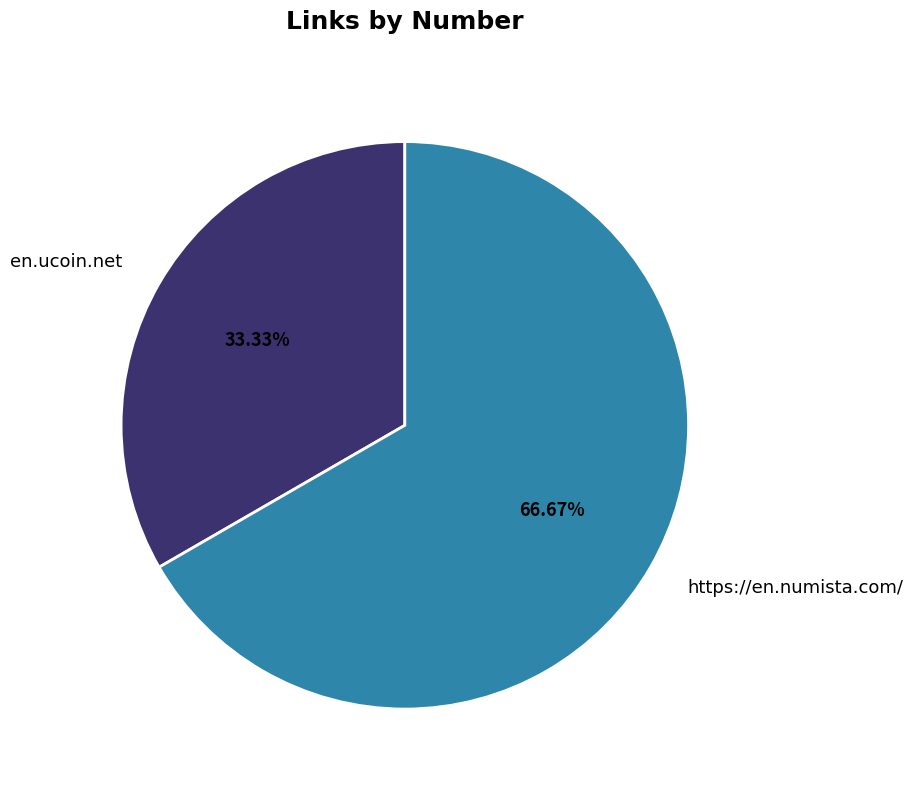

What is the smallest slice in the pie chart?

en.ucoin.net